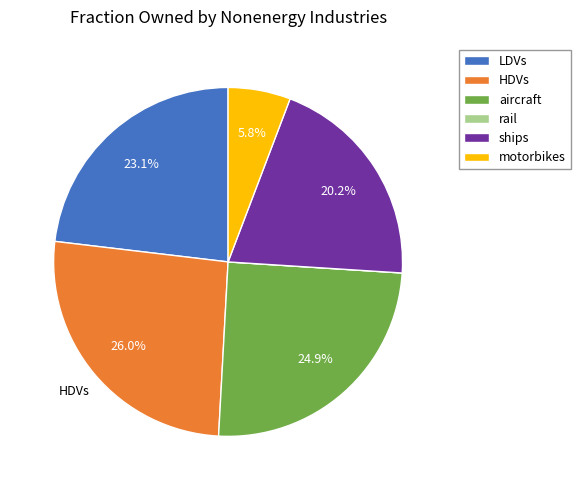

What percentage is NOT represented by HDVs?

74.0%